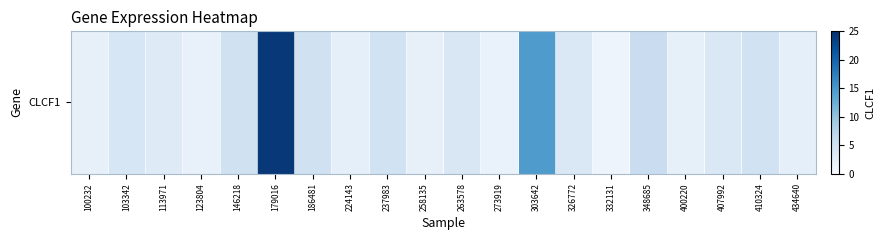

What value does the data have at 103342?

4.1